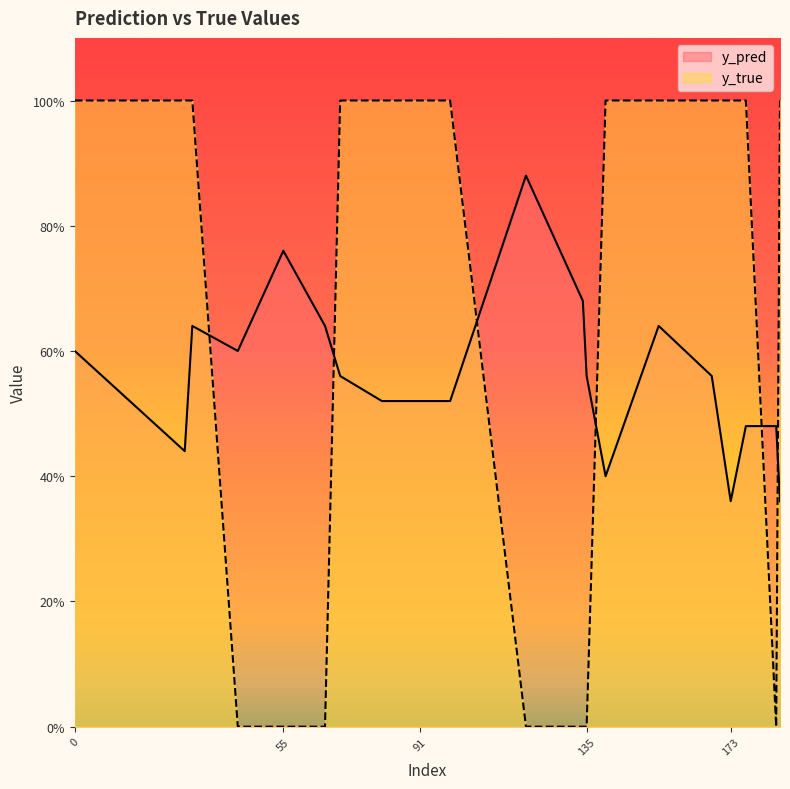

Reading right to left, extract all data points from this chart.

y_pred: 0.4	0.5	0.5	0.4	0.6	0.6	0.4	0.6	0.7	0.9	0.5	0.5	0.5	0.6	0.6	0.8	0.6	0.6	0.4	0.6
y_true: 1.0	0.0	1.0	1.0	1.0	1.0	1.0	0.0	0.0	0.0	1.0	1.0	1.0	1.0	0.0	0.0	0.0	1.0	1.0	1.0